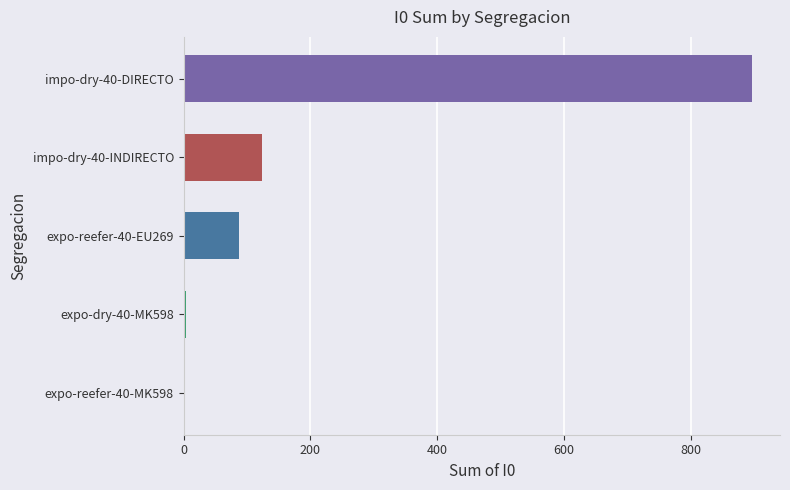

What is the sum of all values?

1111